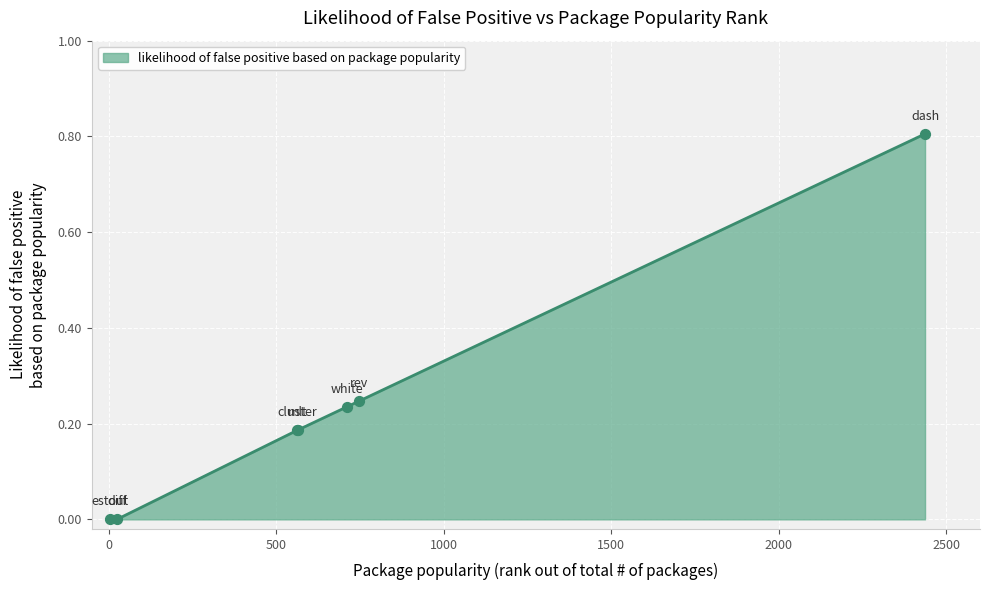

True or false: there are more than 2 points higher than both neighbors.

False